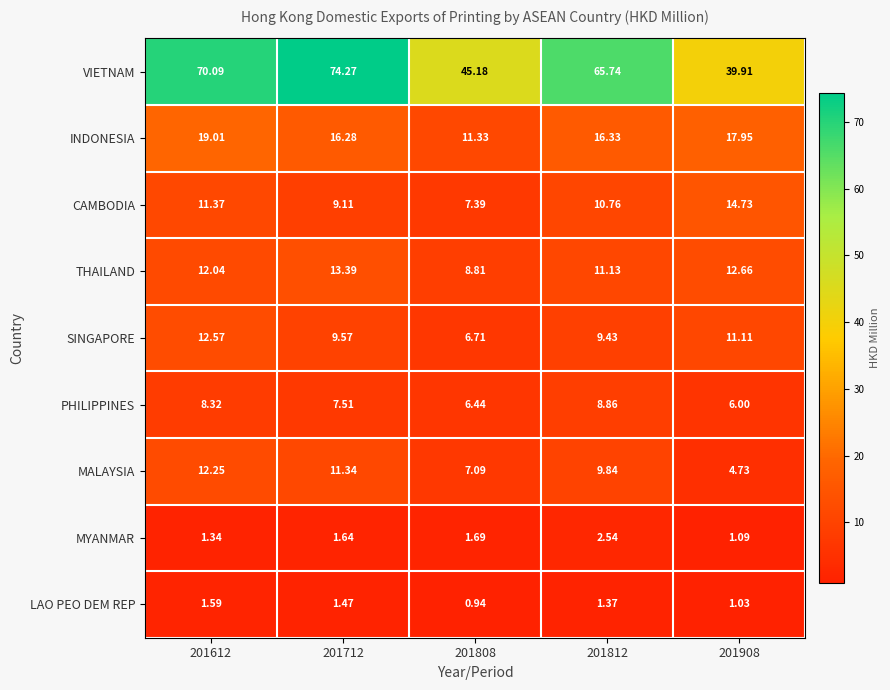

List the series in order of their peak value, lowest first.

LAO PEO DEM REP, MYANMAR, PHILIPPINES, MALAYSIA, SINGAPORE, THAILAND, CAMBODIA, INDONESIA, VIETNAM